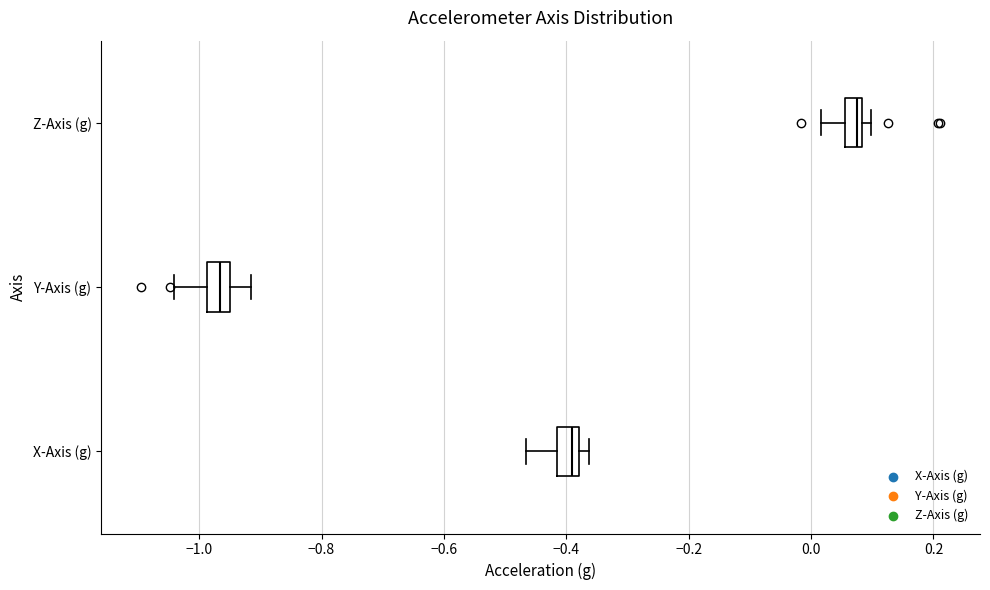

Where does the left whisker of the box for Z-Axis (g) end on the x-axis? The values are not printed on the chart, so give them approximately, as read against the axis.

0.02